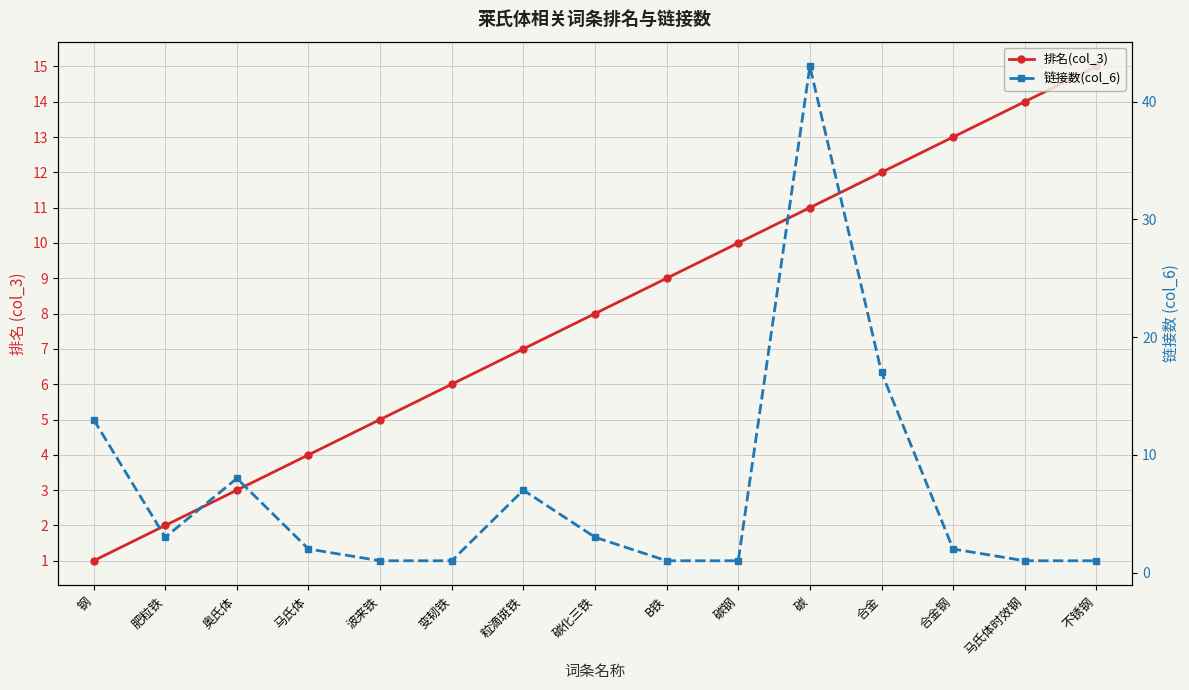

Reading right to left, extract all data points from this chart.

排名(col_3): 不锈钢=15	马氏体时效钢=14	合金钢=13	合金=12	碳=11	碳钢=10	Β铁=9	碳化三铁=8	粒滴斑铁=7	变韧铁=6	波来铁=5	马氏体=4	奥氏体=3	肥粒铁=2	钢=1
链接数(col_6): 不锈钢=1	马氏体时效钢=1	合金钢=2	合金=17	碳=43	碳钢=1	Β铁=1	碳化三铁=3	粒滴斑铁=7	变韧铁=1	波来铁=1	马氏体=2	奥氏体=8	肥粒铁=3	钢=13